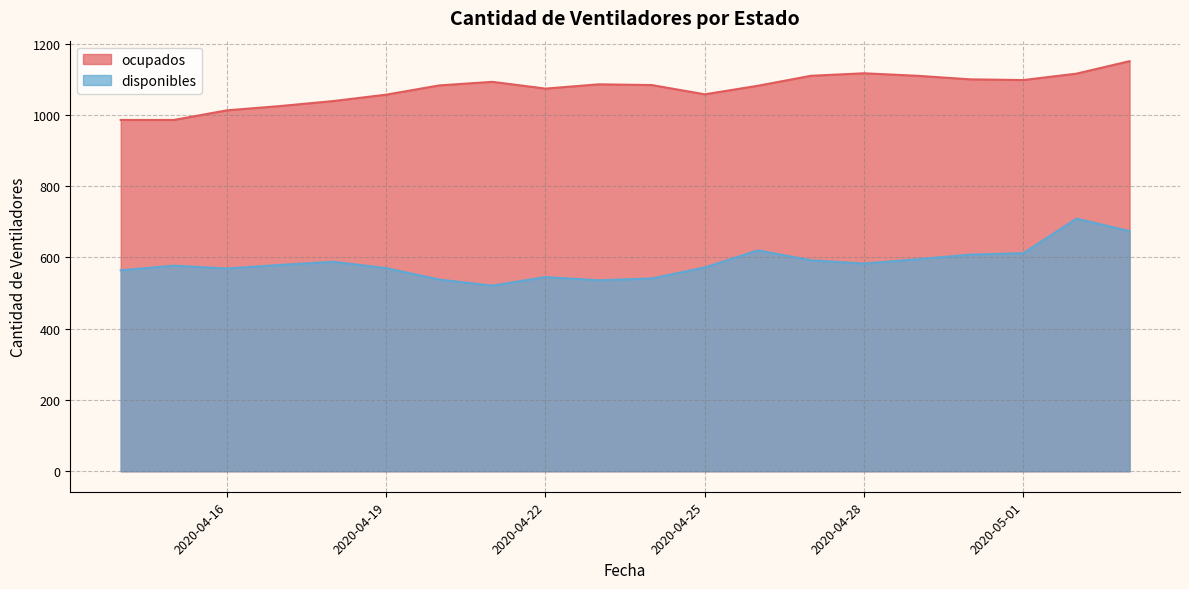

How many interior local peaks does the ocupados series have?

3